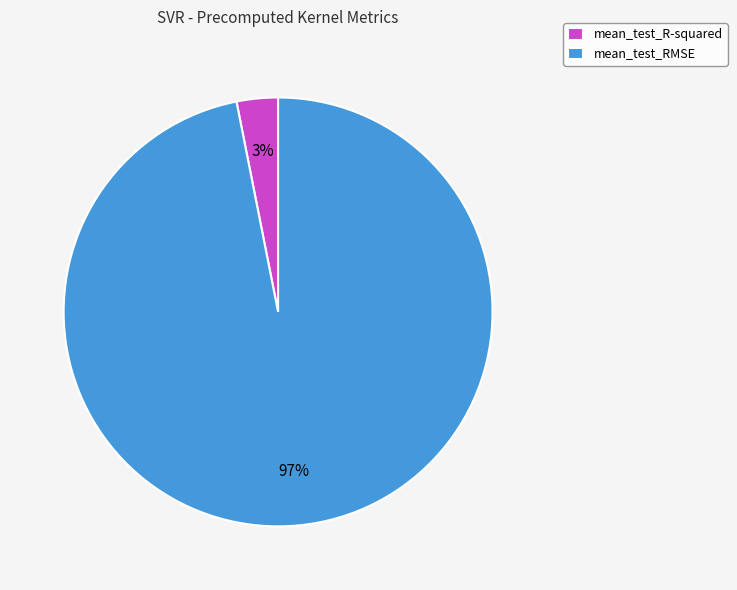

The mean_test_R-squared slice represents 3% of the pie. True or false?

True